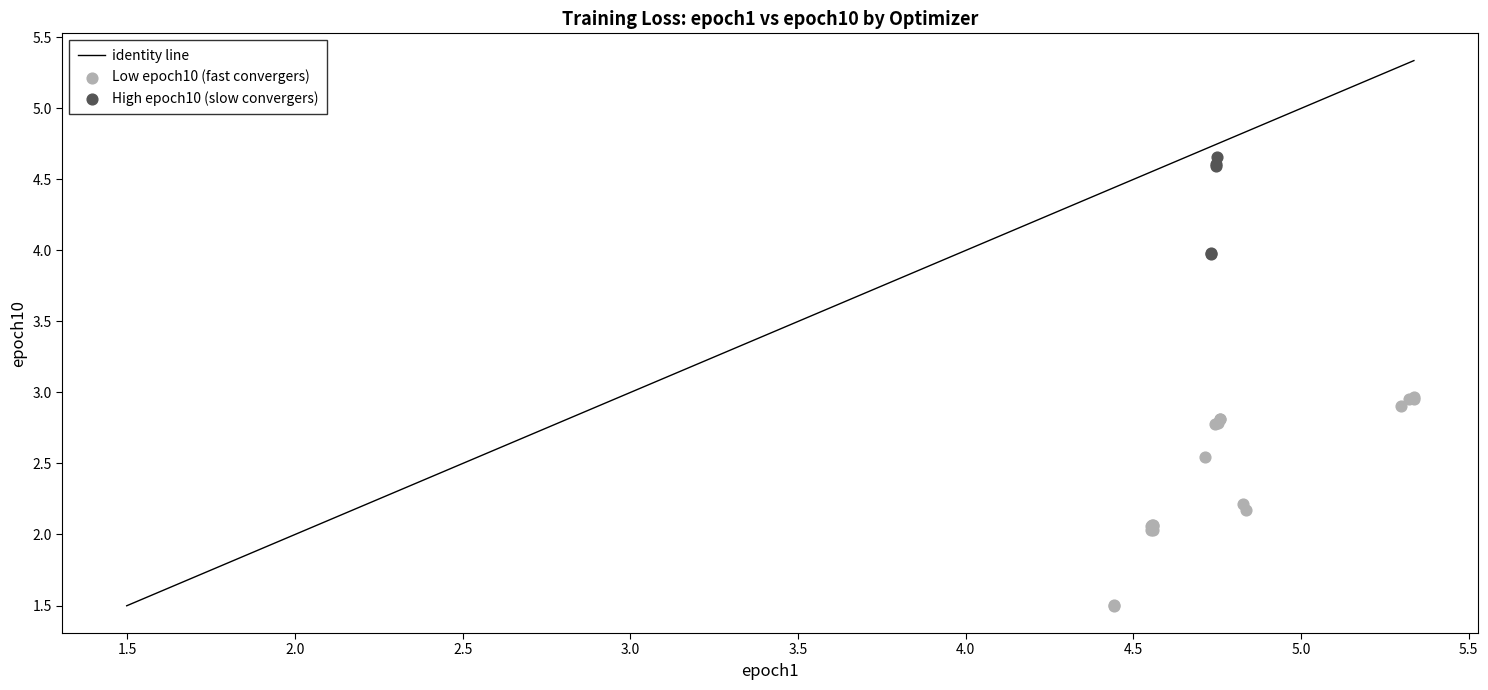

Which series contains the lowest Y value?

Low epoch10 (fast convergers)